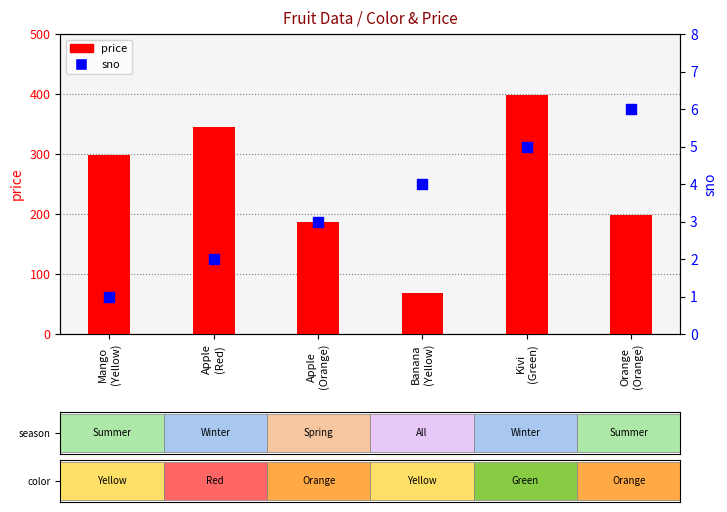

Is the value of sno at Mango
(Yellow) greater than the value of price at Kivi
(Green)?

No